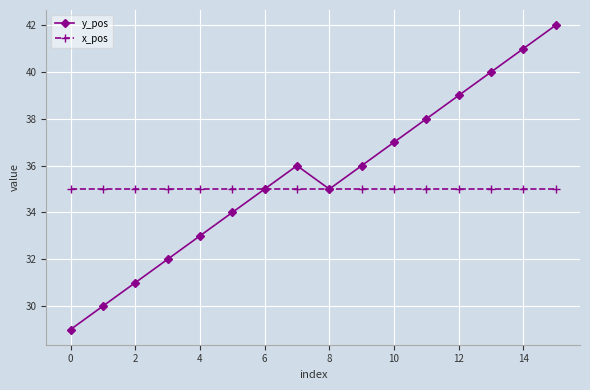

Which series has the widest spread of values?

y_pos